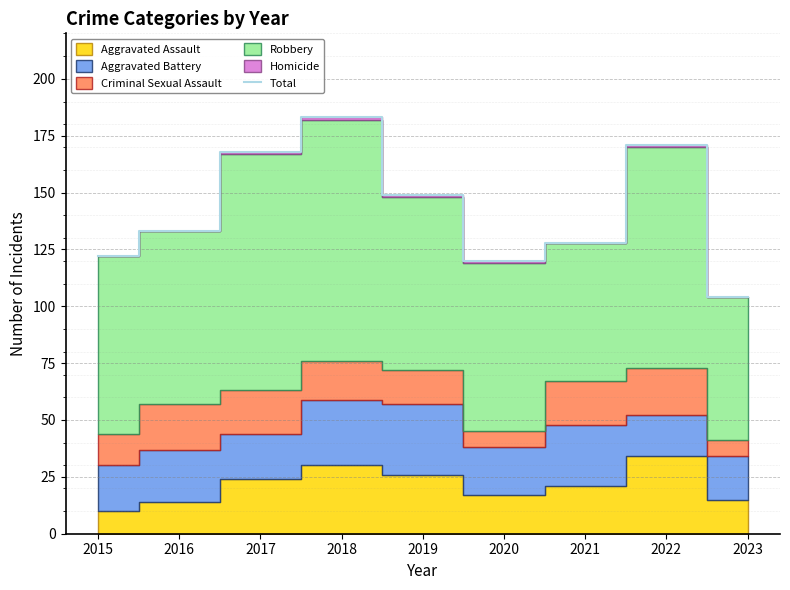

What is the smallest value displayed?

104